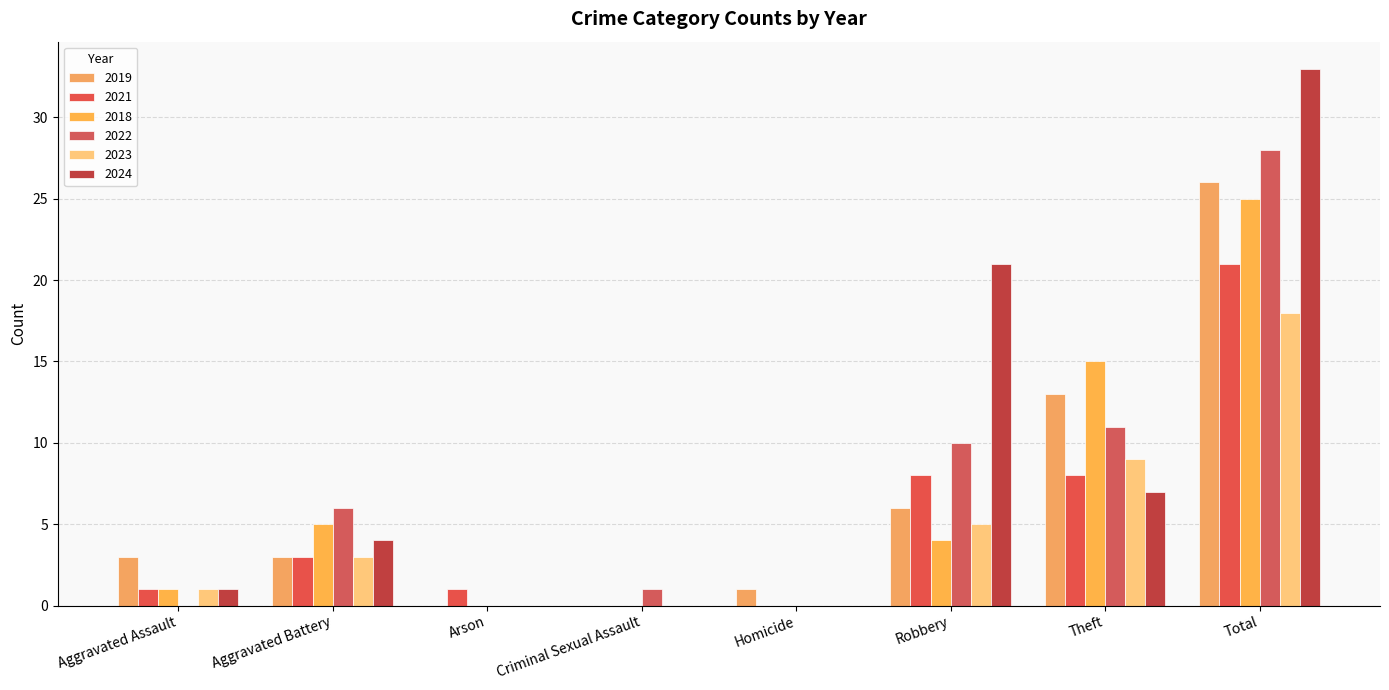

Are the bars grouped side by side (vs. stacked)?

Yes